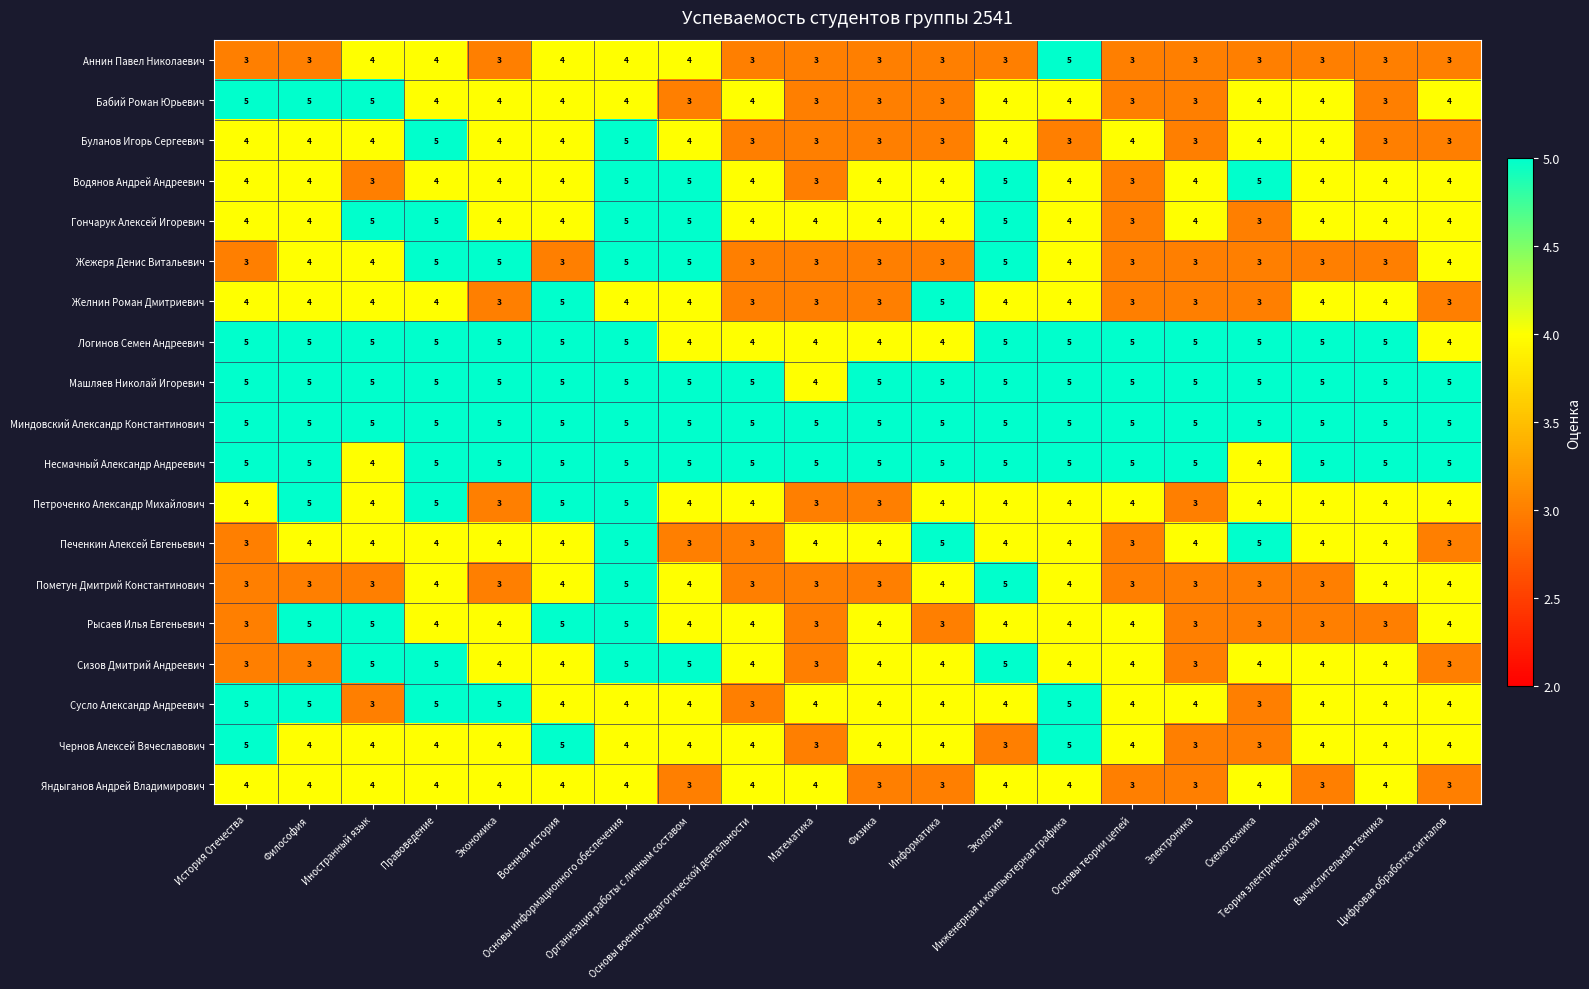

What is the minimum value for Печенкин Алексей Евгеньевич?

3